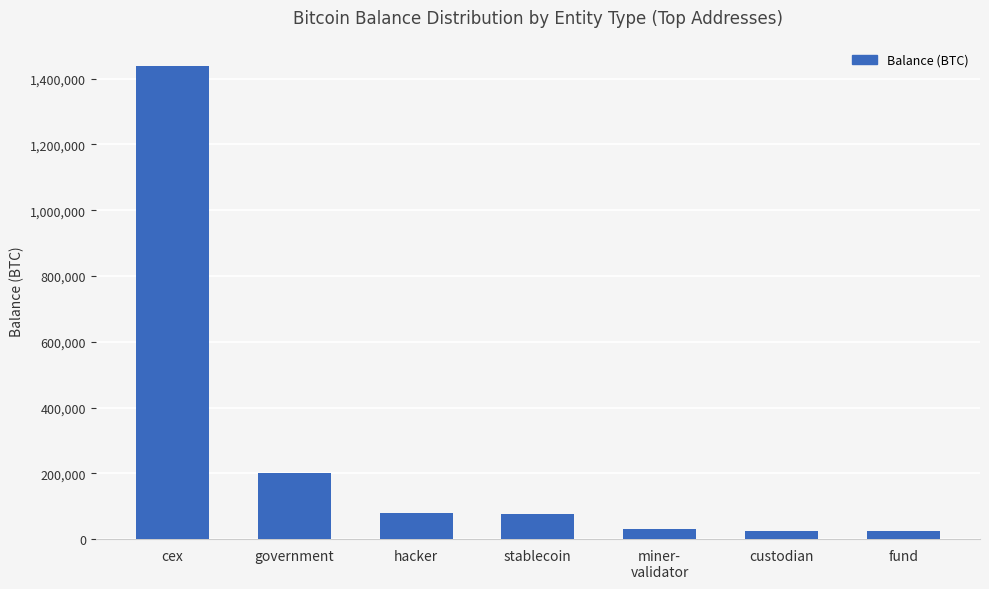

The value at cex is 1438061.7. True or false?

True